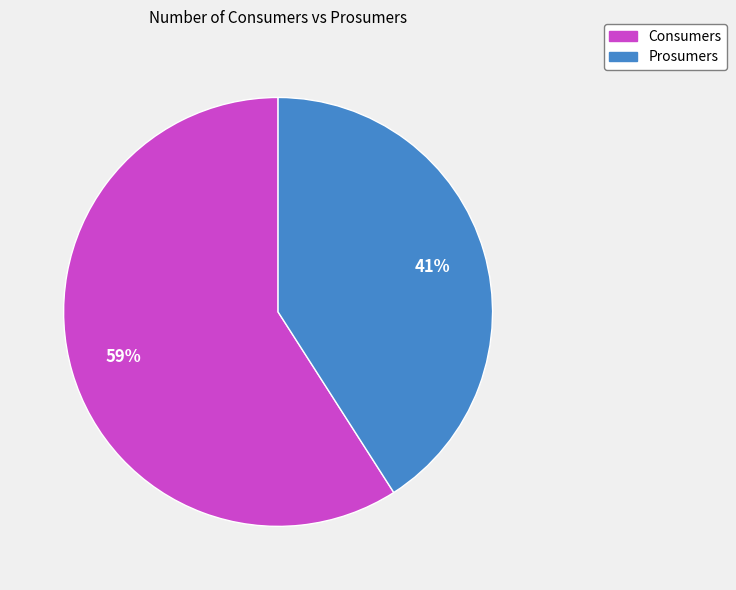

To the nearest percent, what is the average slice percentage?

50%